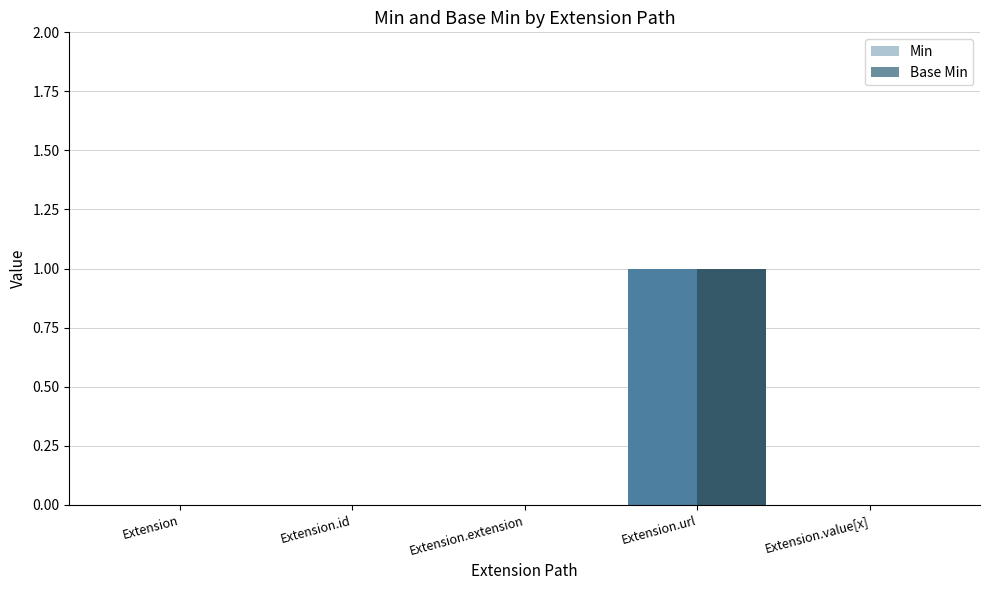

At which category is the sum across all series the highest?

Extension.url